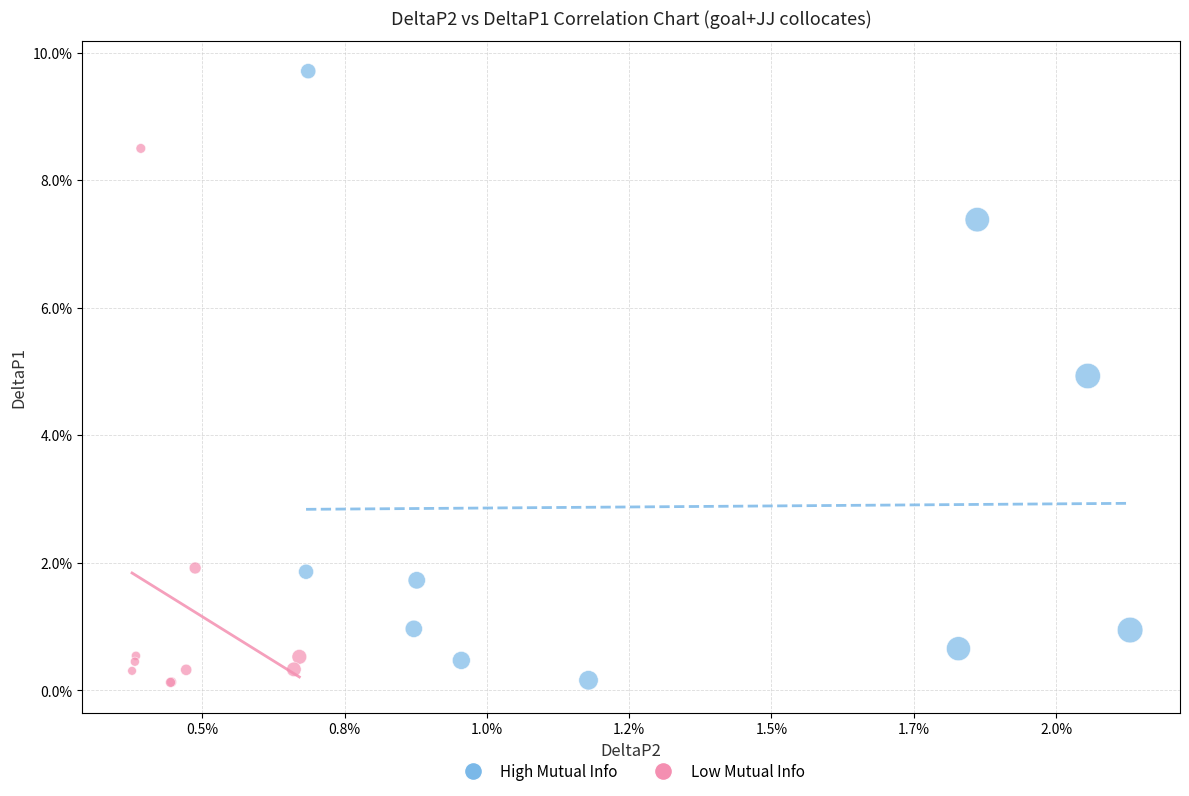

Which series contains the highest Y value?

High Mutual Info